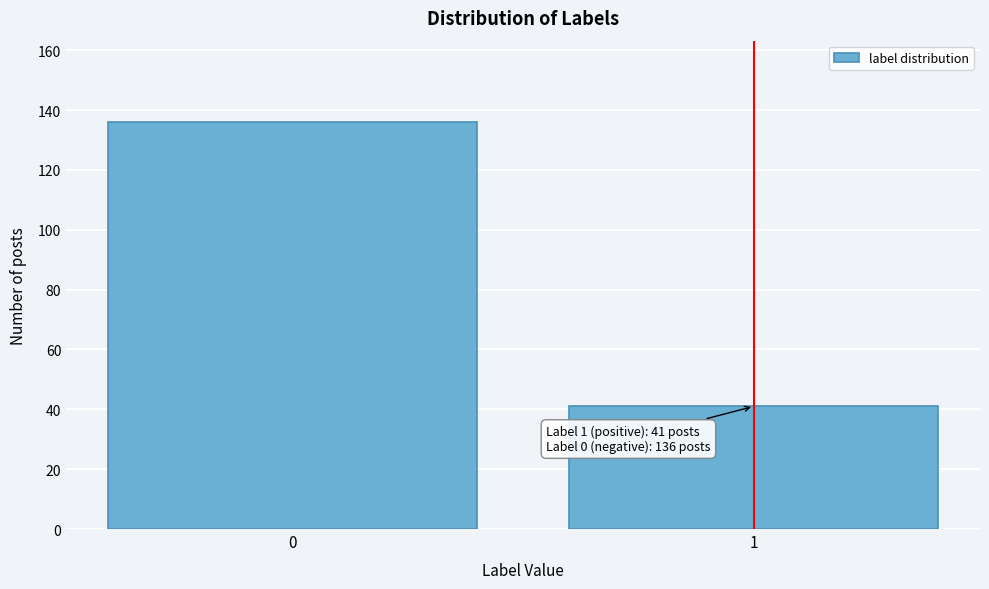

Reading left to right, extract all data points from this chart.

0=136	1=41